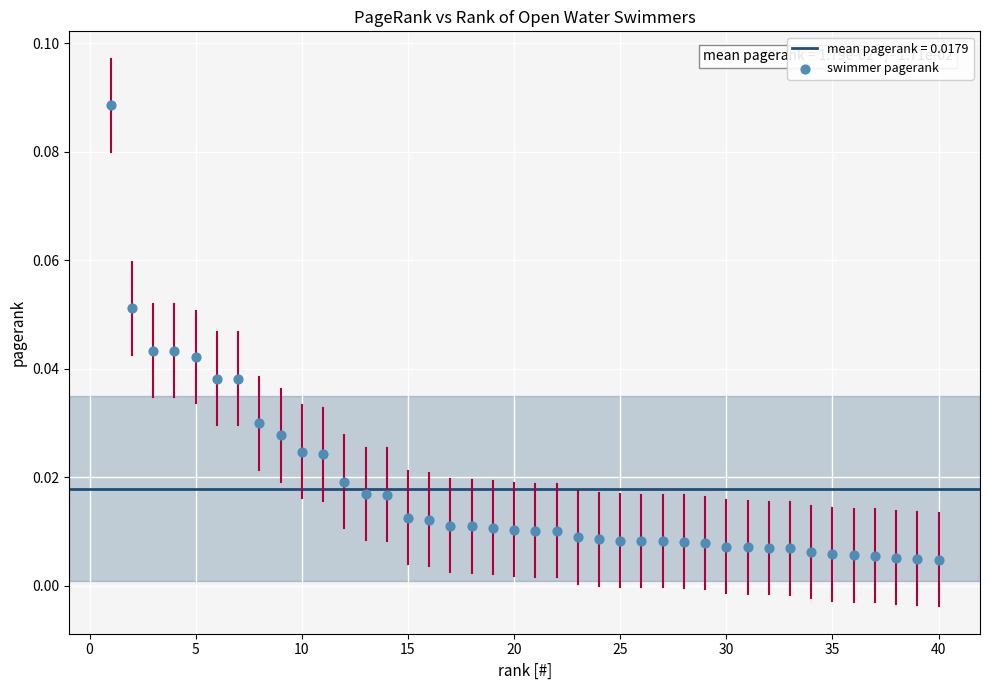

What is the range of X values (max minus min)?

39.0